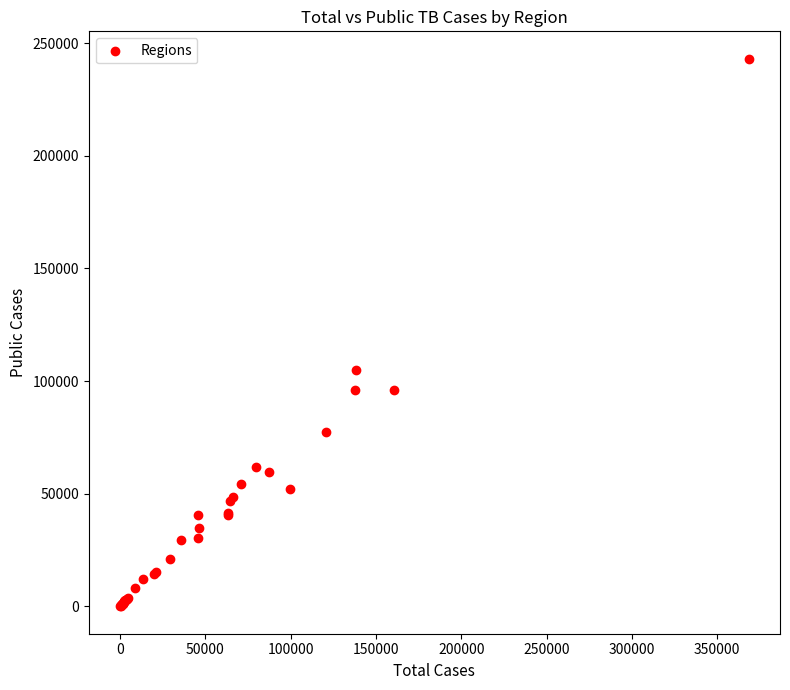

What Y value in the scatter plot is closest to 121526?

104687